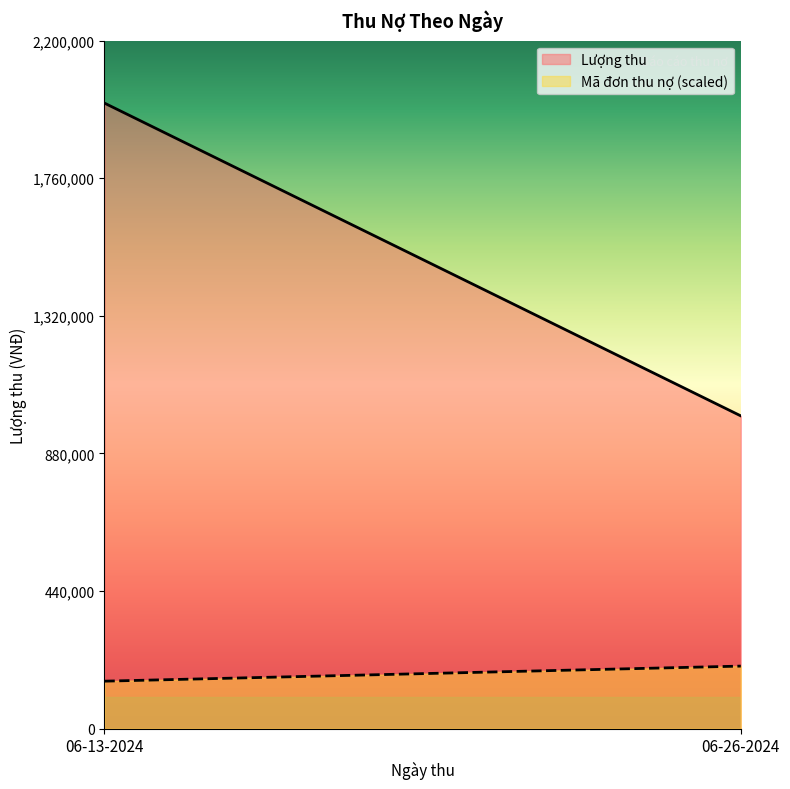

Reading left to right, list all the values displayed in this chart.

Lượng thu: 2000000	1000000
Mã đơn thu nợ: 85	112